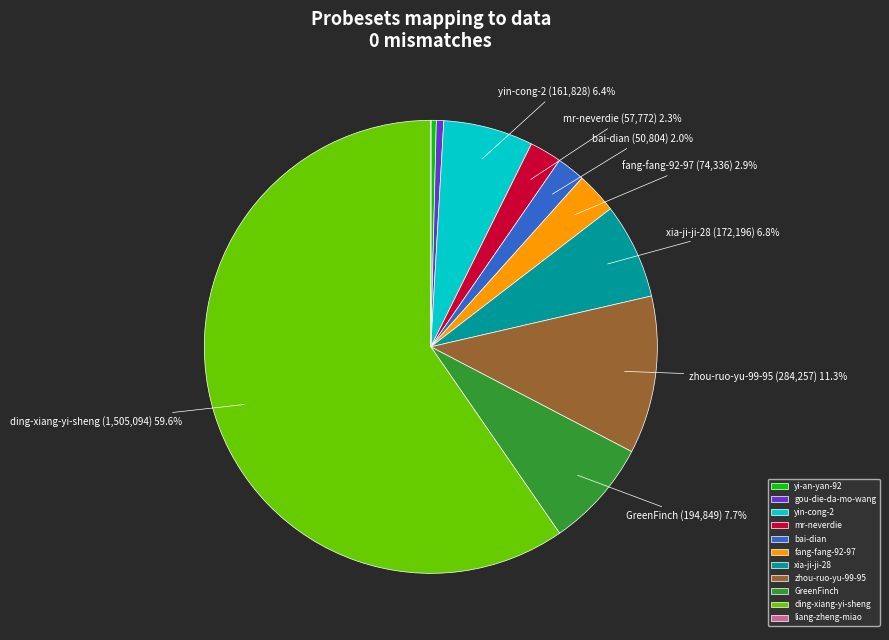

Which slice represents more than half of the pie?

ding-xiang-yi-sheng